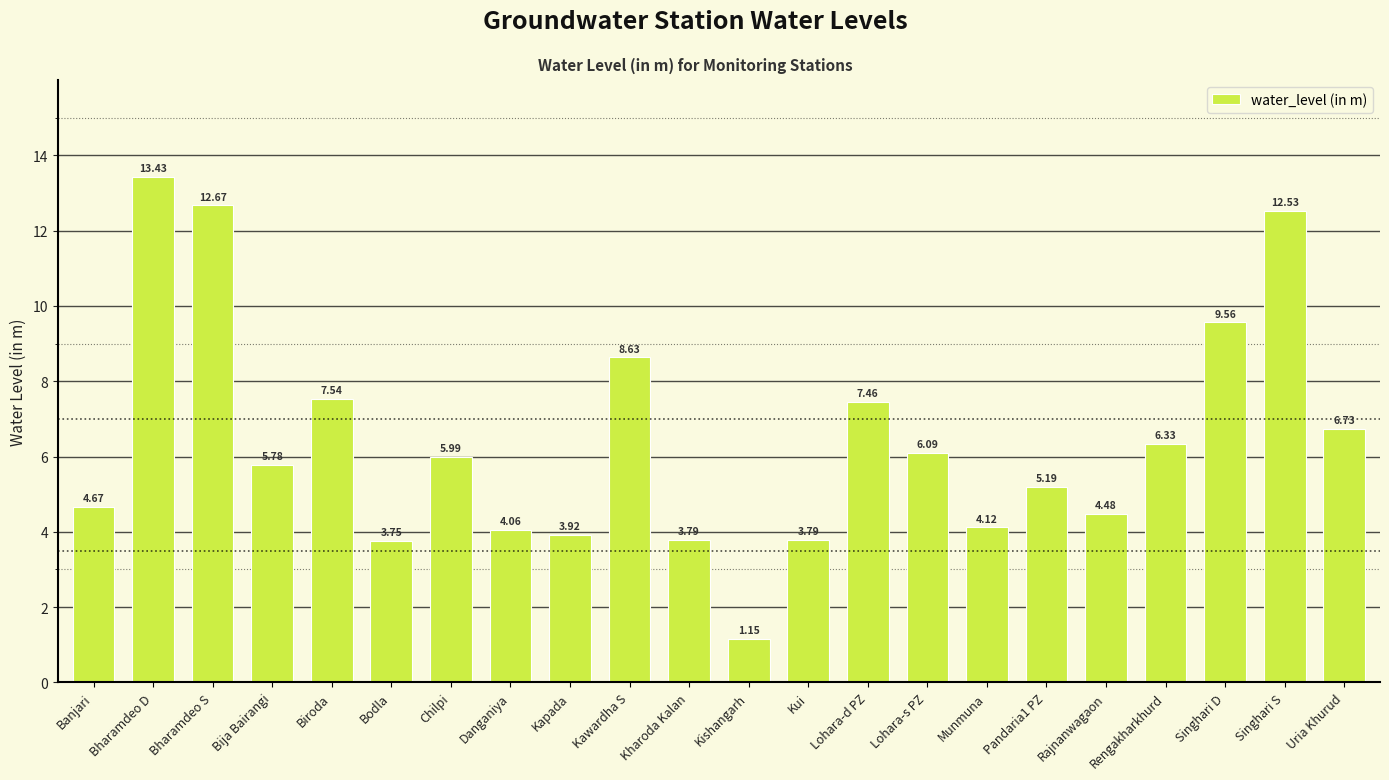

What is the difference between the maximum and second lowest values?

9.7